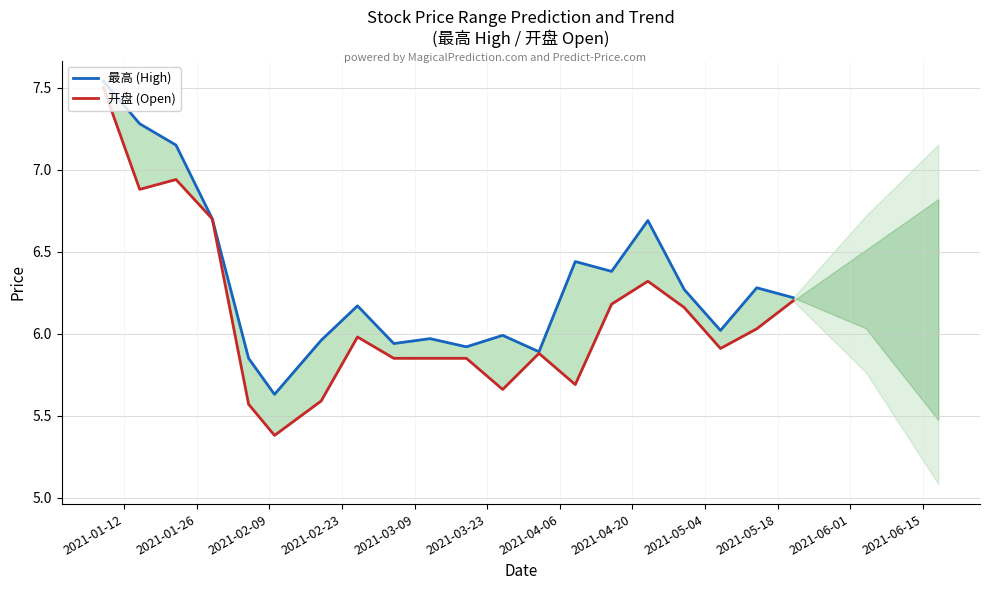

The value of 开盘 (Open) at 2021-06-15 is 7.8. True or false?

False